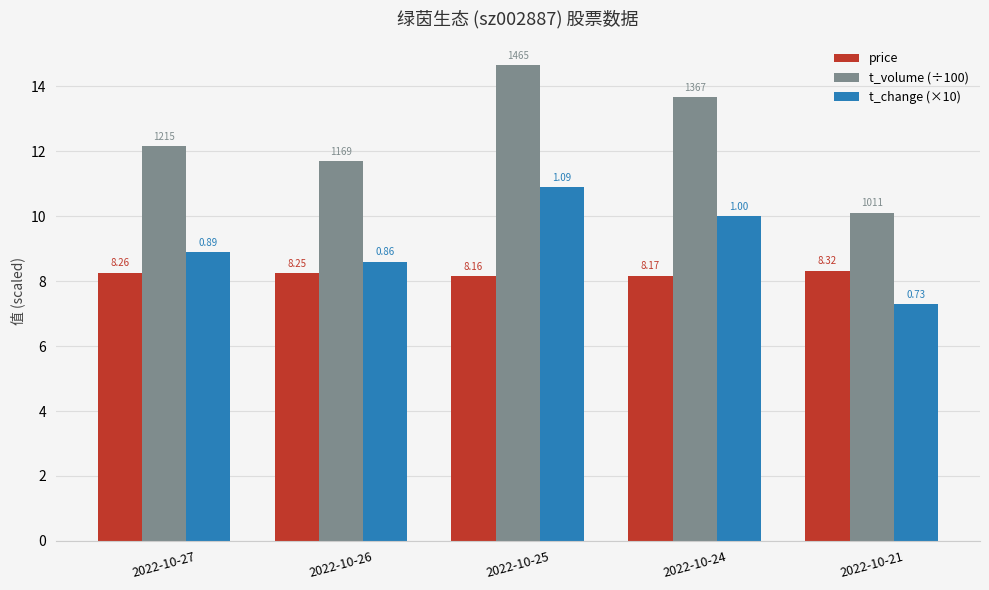

Where is t_volume (÷100) nearest to the value 12?

2022-10-27